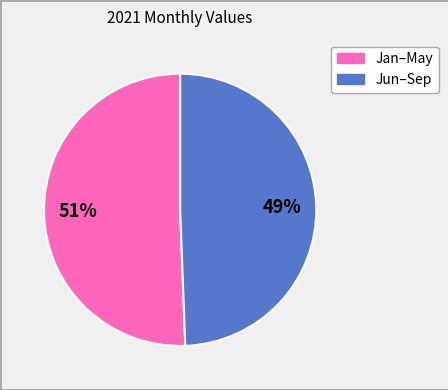

Count the number of slices in the pie.

2